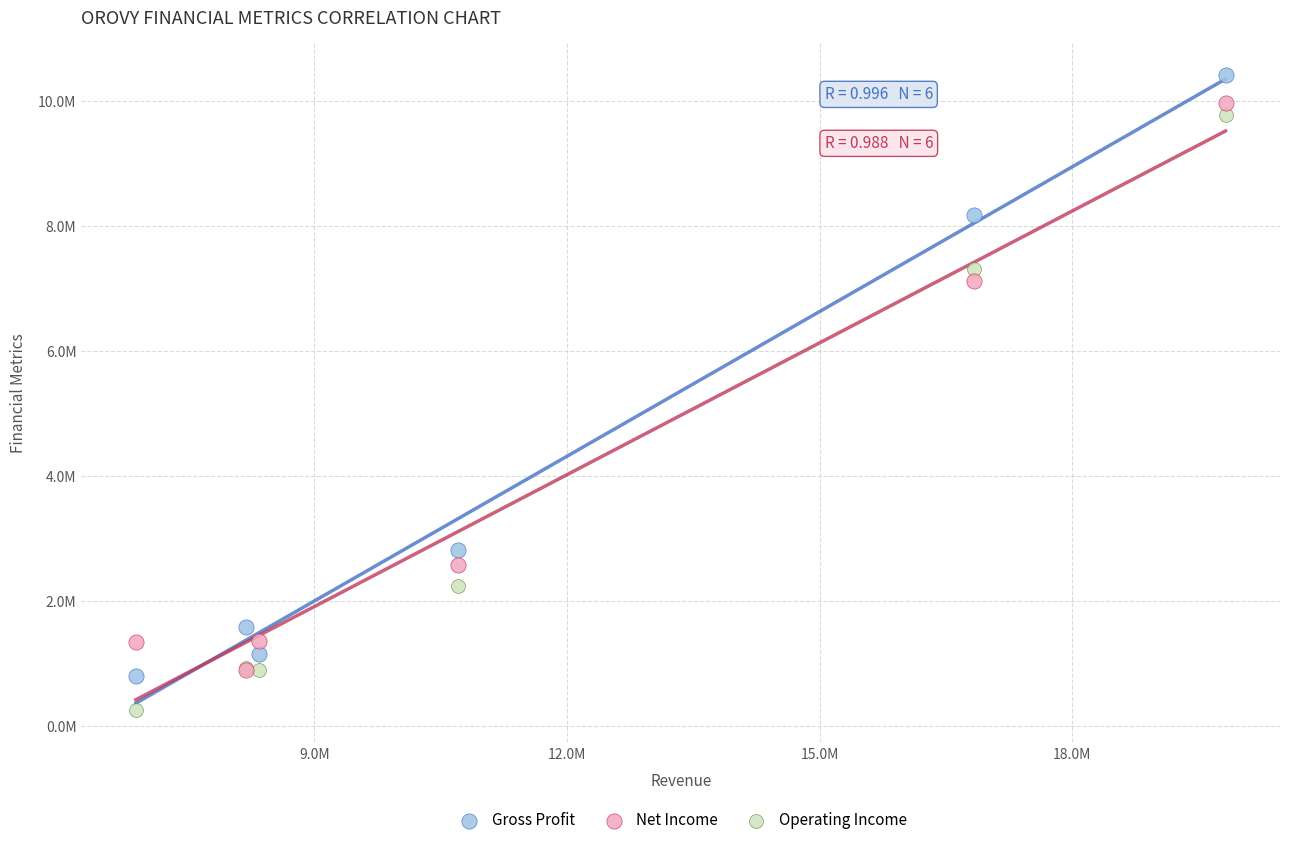

Which series reaches the minimum Y coordinate?

Operating Income